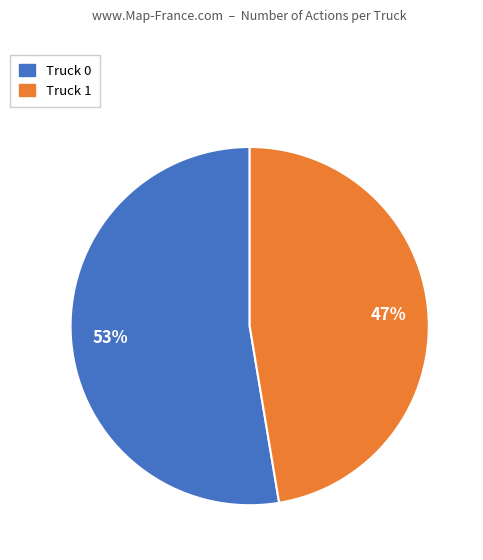

Which slice represents more than half of the pie?

Truck 0